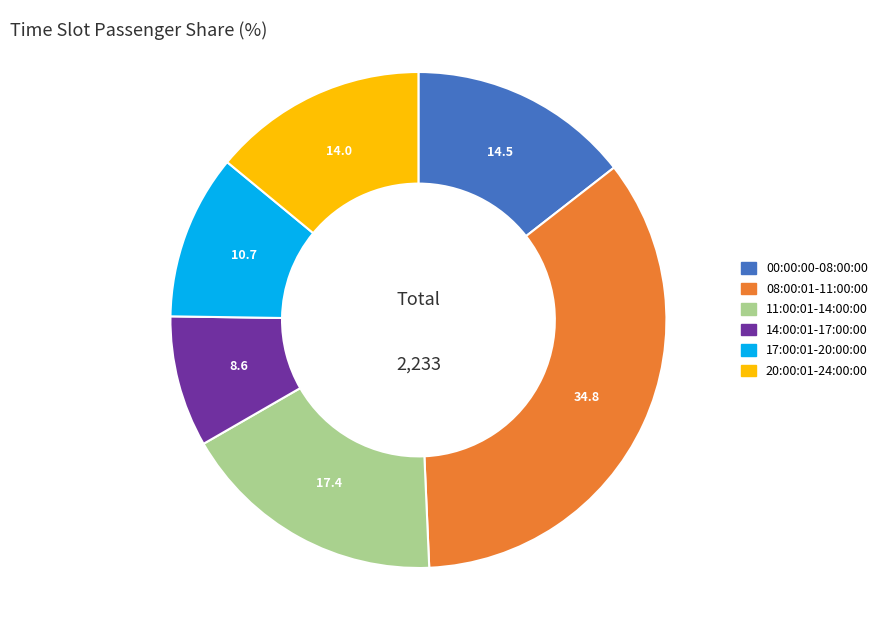

Is there a majority slice in this chart?

No